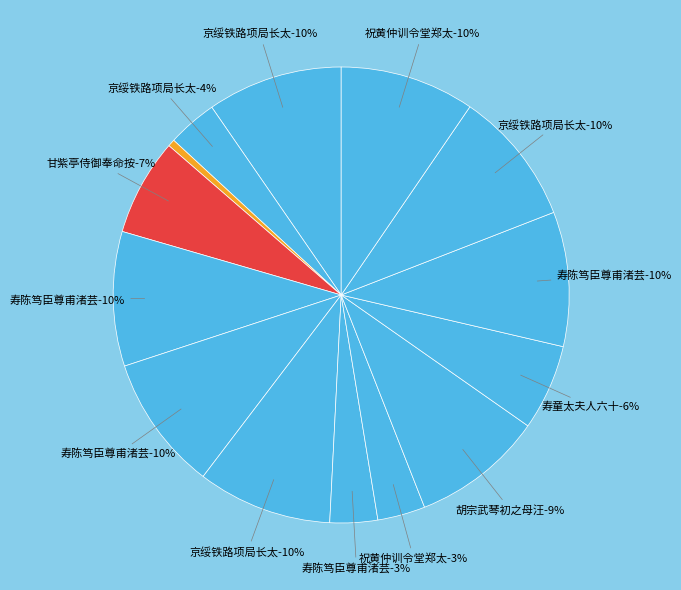

Approximately how many times larger is the value at 京绥铁路项局长太夫人六秩荣庆诩诗 compared to 祝黄仲训令堂郑太夫人六旬荣寿?

0.4